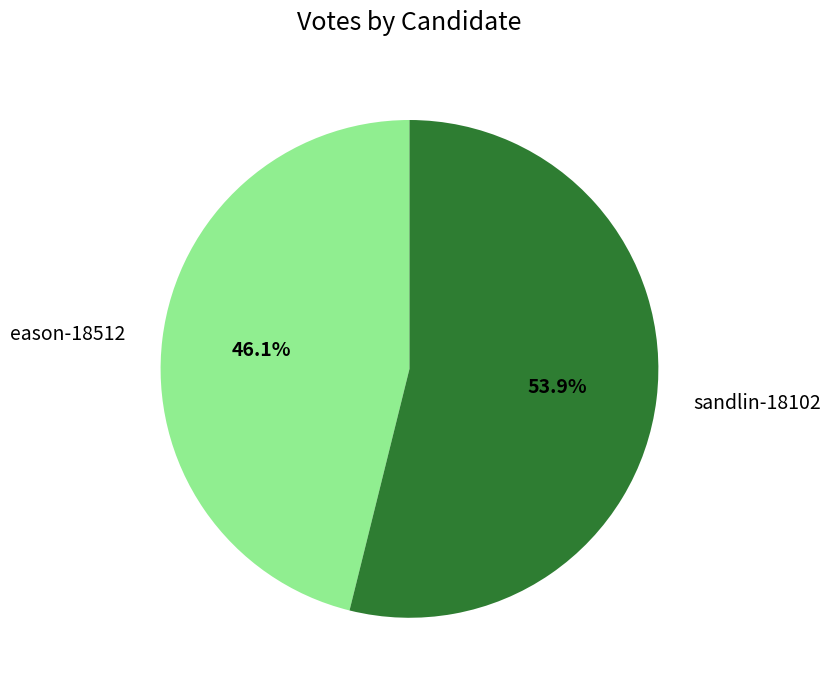

What is the ratio of the value at eason-18512 to the value at sandlin-18102?

0.9